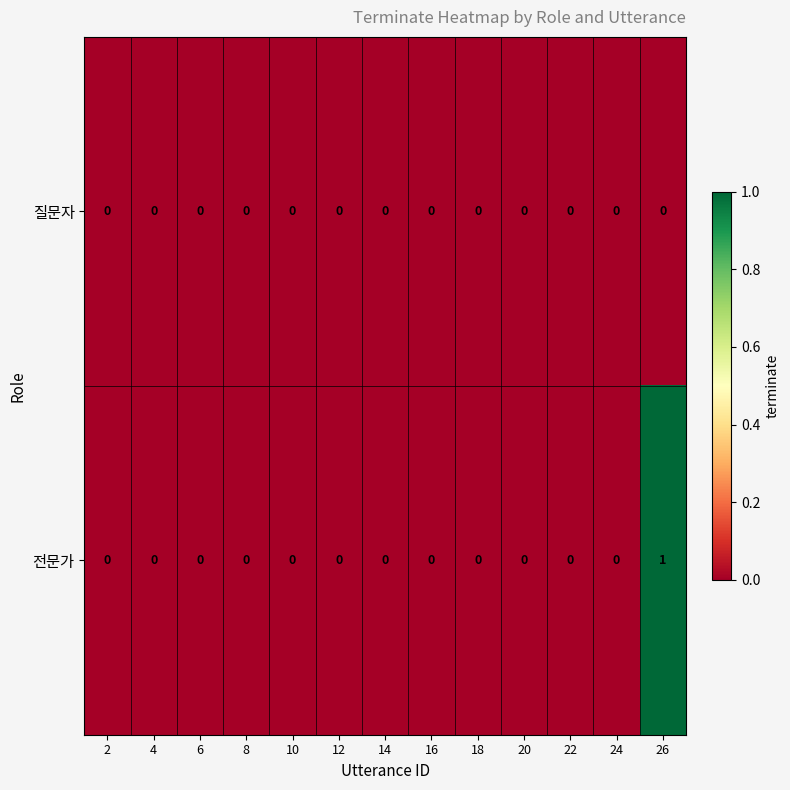

At which category is the sum across all series the highest?

26